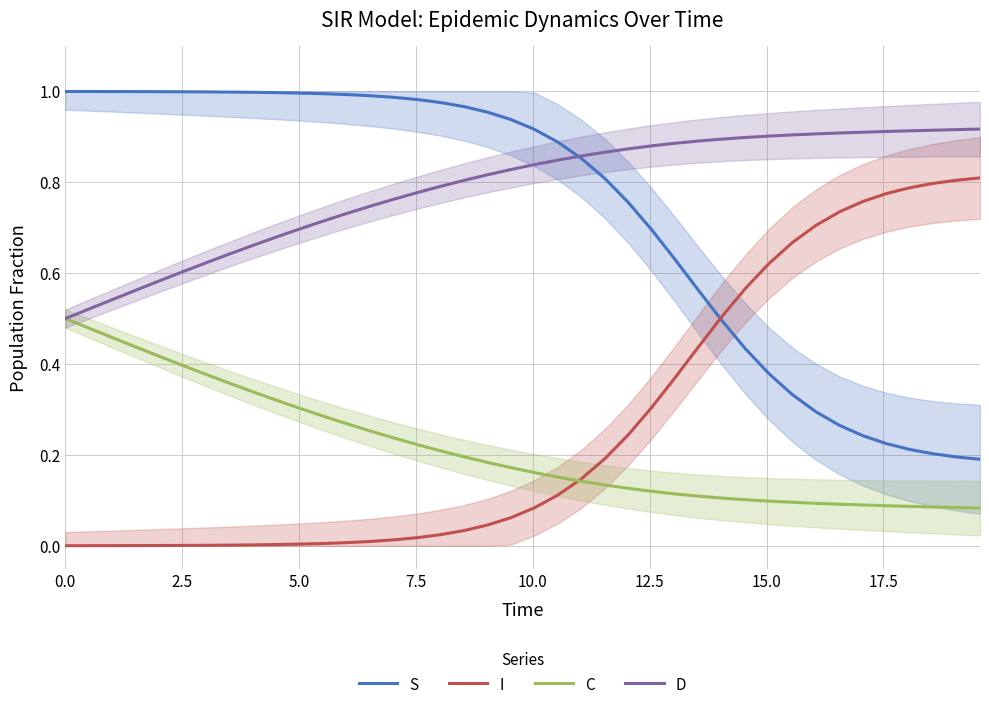

Which series has the largest range (max minus min)?

S